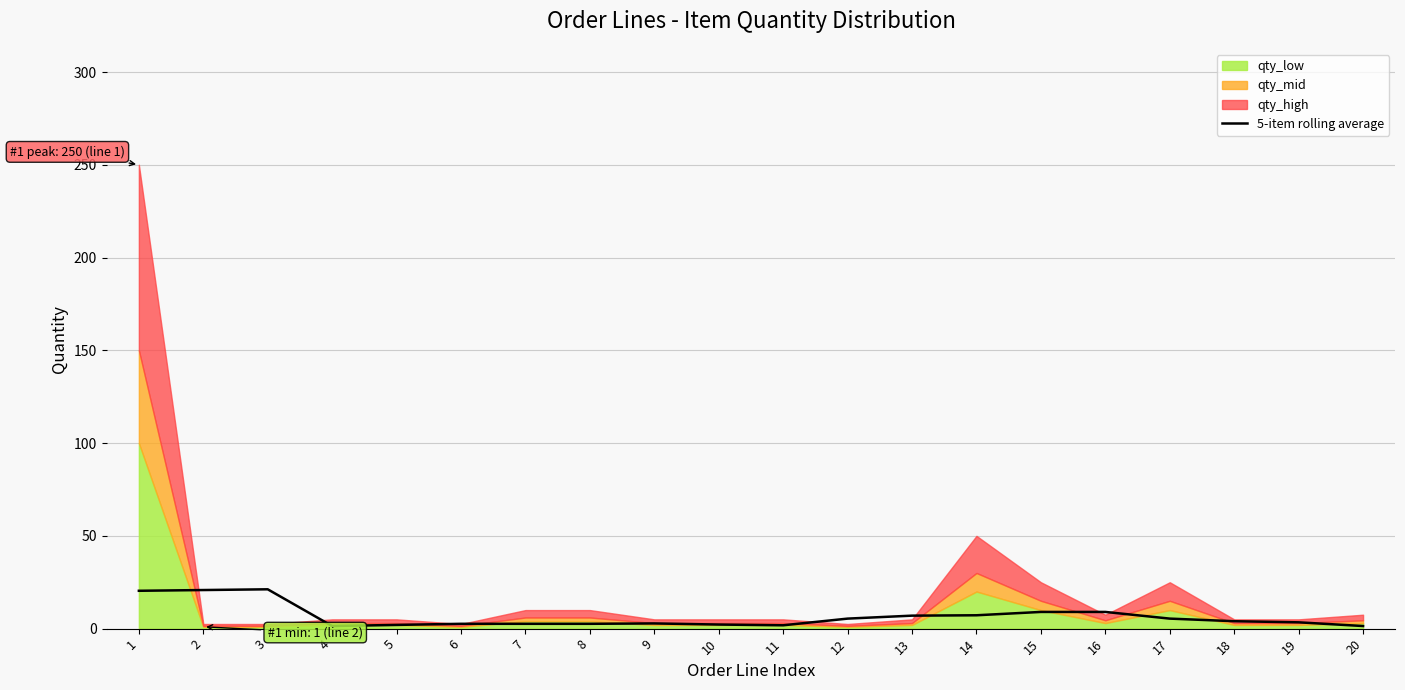

What is the sum of the values at 3 and 17?

26.6